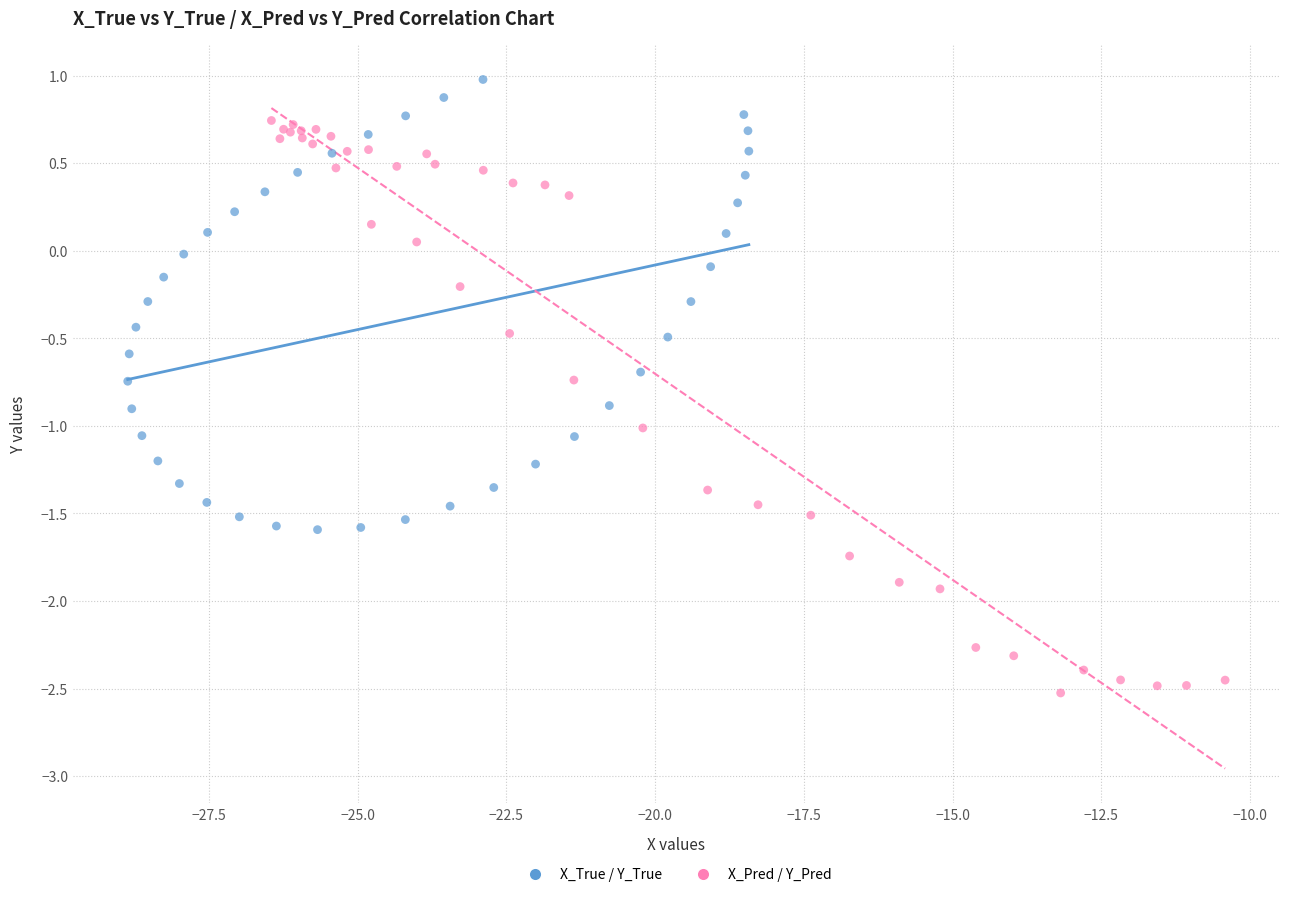

Which series contains the lowest Y value?

X_Pred / Y_Pred